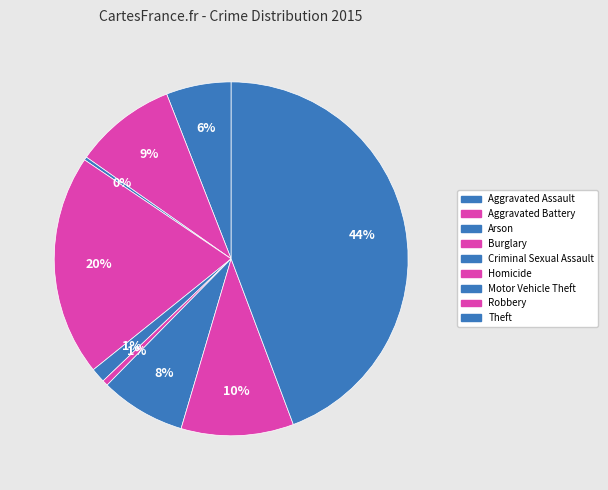

Combined, what portion of the pie is Criminal Sexual Assault and Burglary?

21.6%